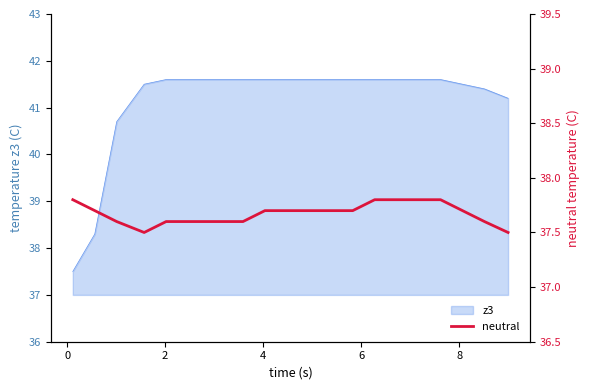

What is the highest value of the z3 series?

41.6